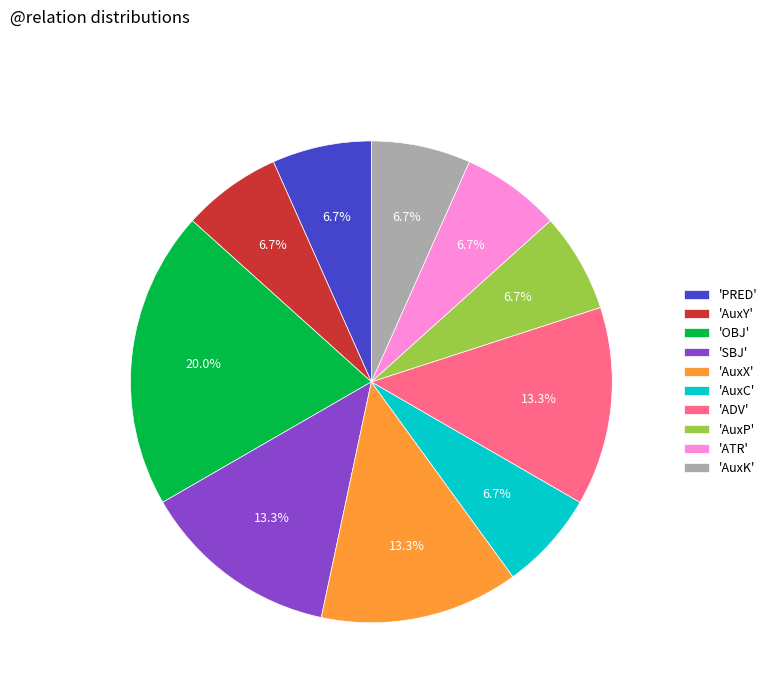

Between 'ADV' and 'PRED', which is larger?

'ADV'